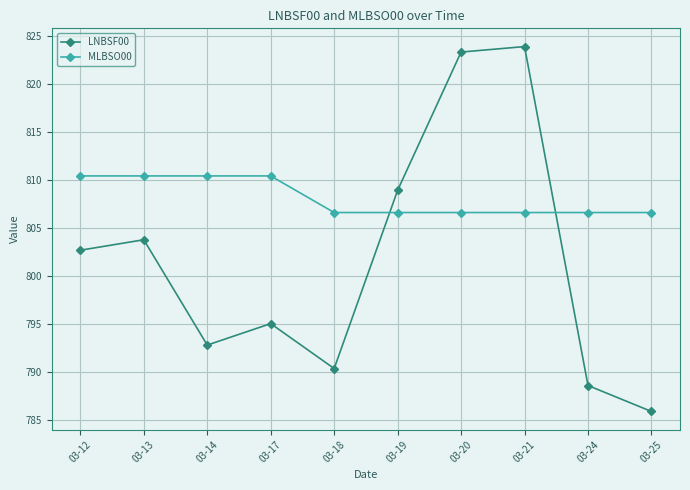

What is the sum of all LNBSF00 values?

8015.7